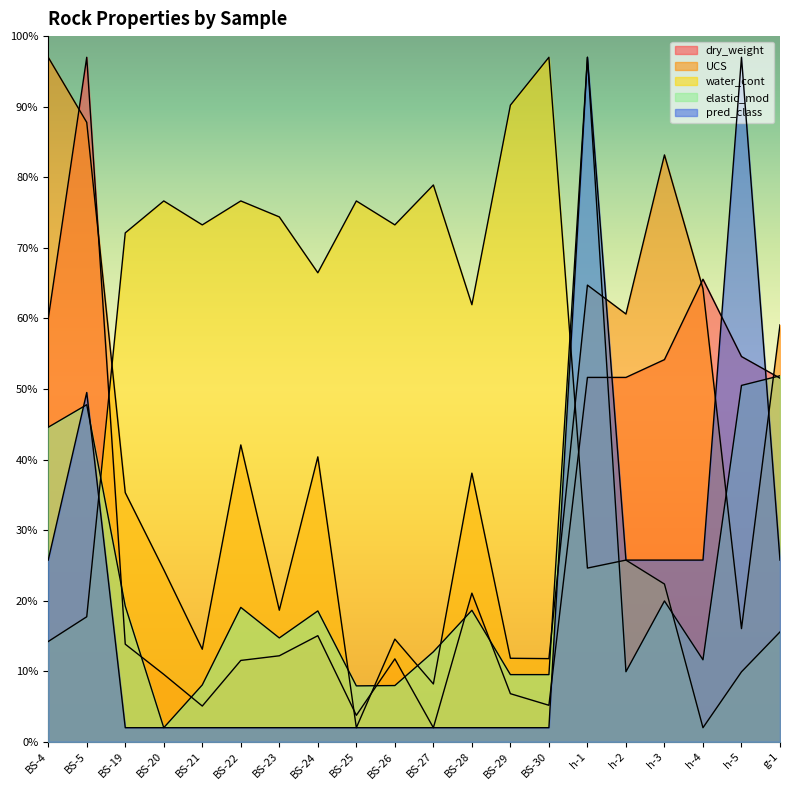

Which has a higher value, BS-19 or h-1?

h-1